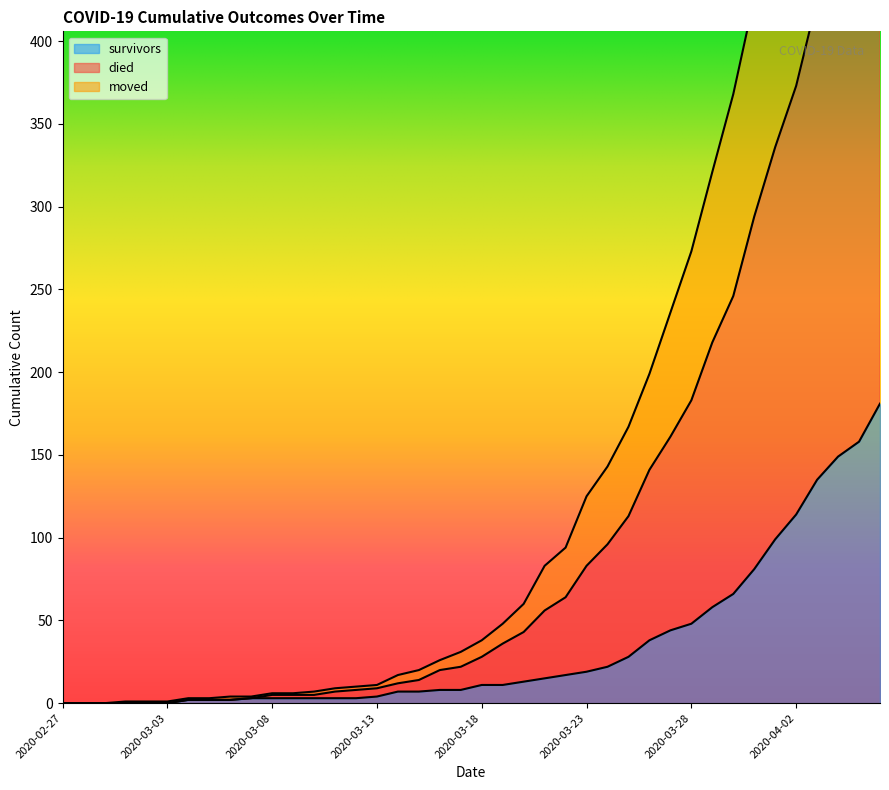

Reading left to right, list all the values displayed in this chart.

survivors: 0	0	0	0	0	0	2	2	2	3	3	3	3	3	3	4	7	7	8	8	11	11	13	15	17	19	22	28	38	44	48	58	66	81	99	114	135	149	158	181
died: 0	0	0	1	1	1	3	3	4	4	6	6	7	9	10	11	17	20	26	31	38	48	60	83	94	125	143	167	199	236	273	321	368	426	478	526	586	635	688	744
moved: 0	0	0	0	0	0	2	2	2	3	5	5	5	7	8	9	12	14	20	22	28	36	43	56	64	83	96	113	141	161	183	218	246	294	336	373	425	458	491	534